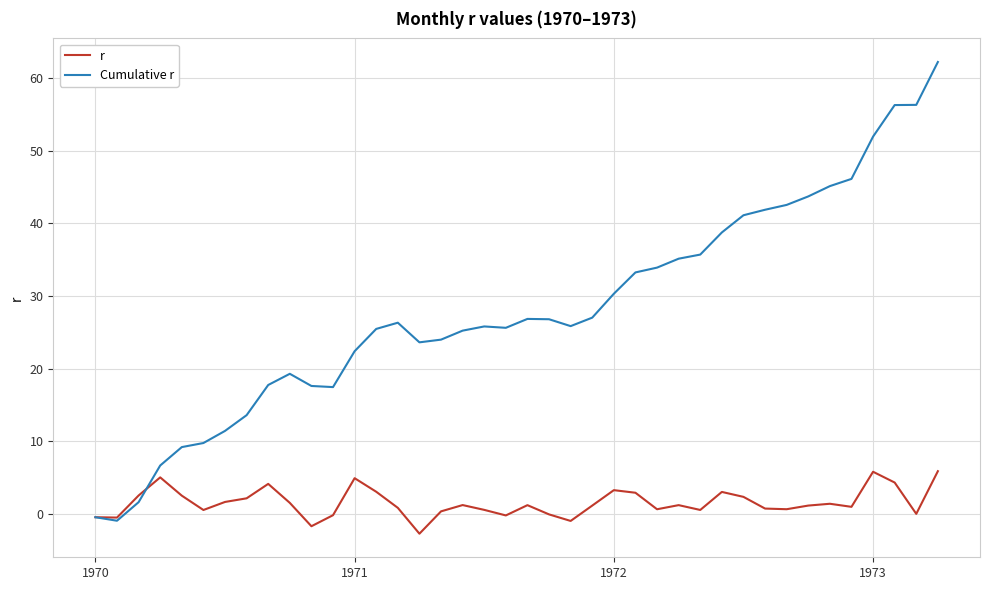

What is the lowest value of the r series?

-2.7